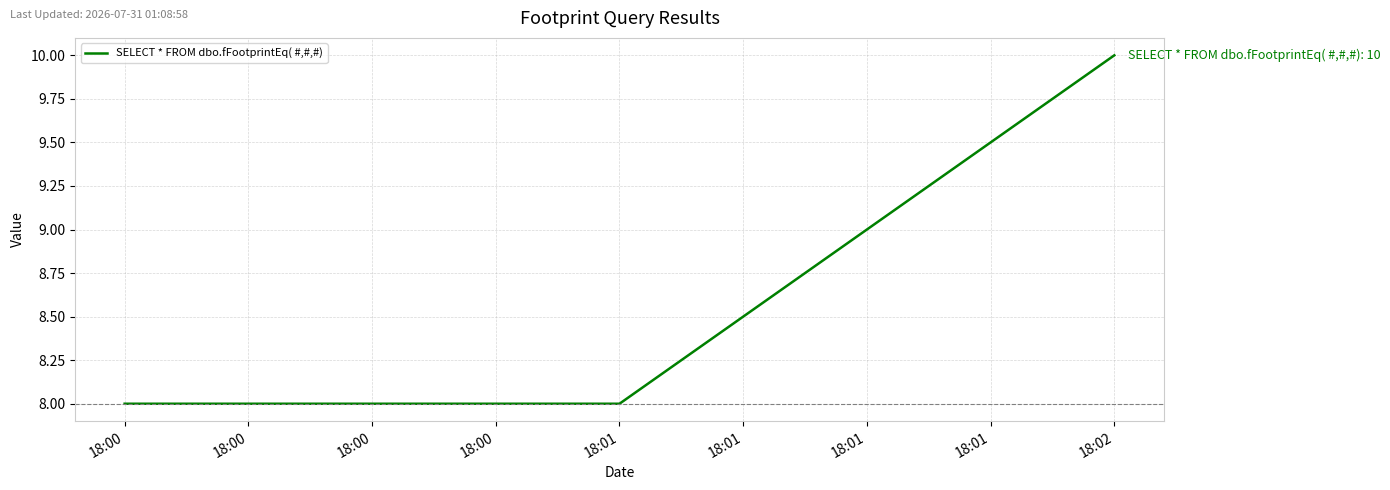

What is the value of the 1st point from the left?

8